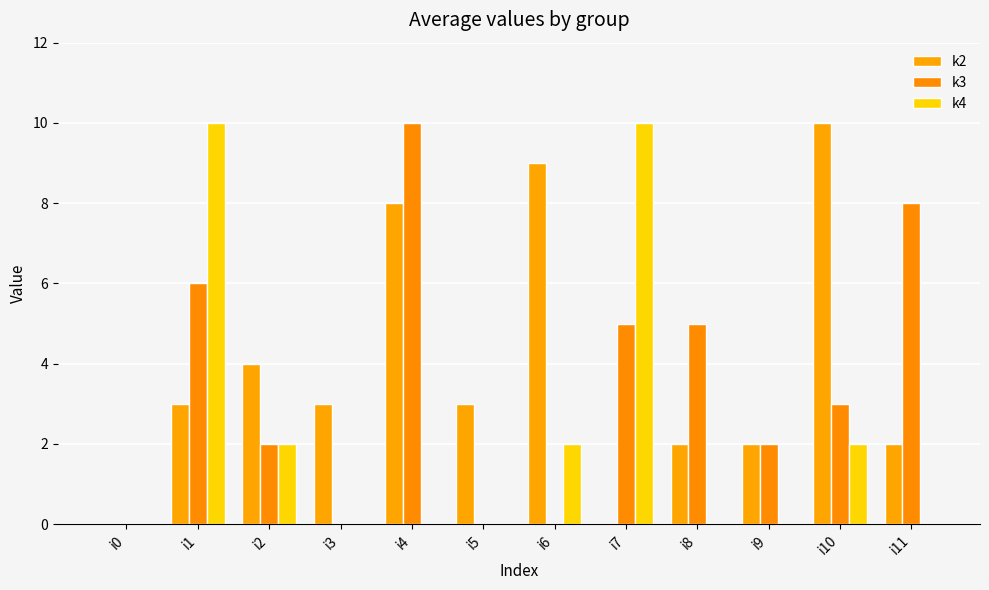

How many distinct data groups are displayed?

3